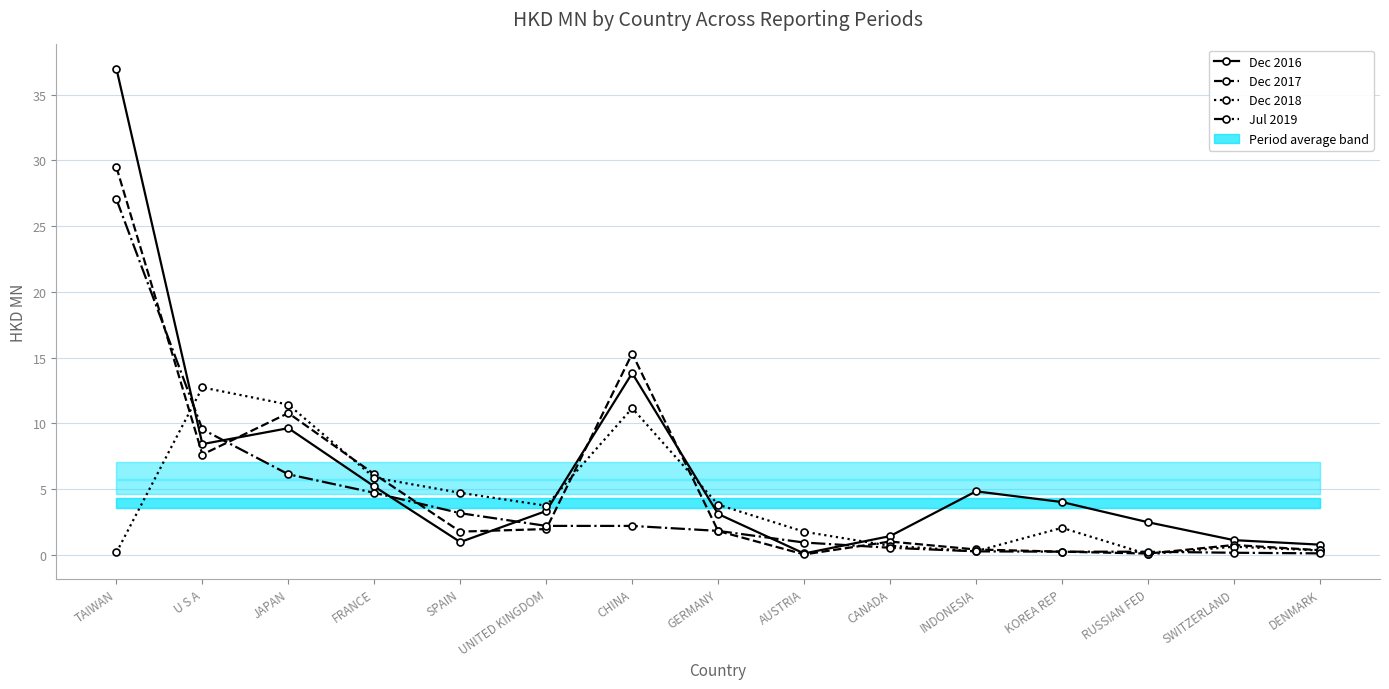

Between TAIWAN and U S A, which series saw the biggest shift?

Dec 2016